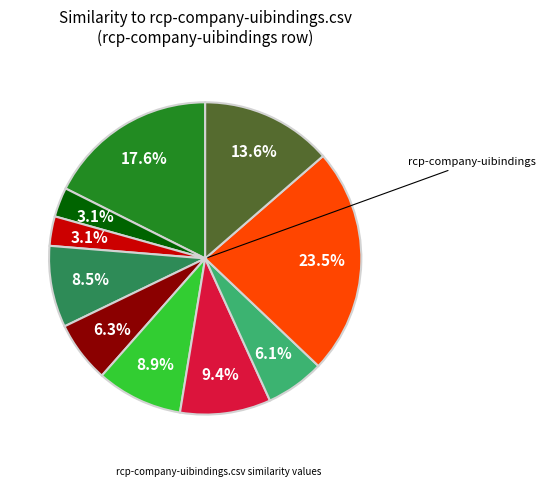

Is there a majority slice in this chart?

No